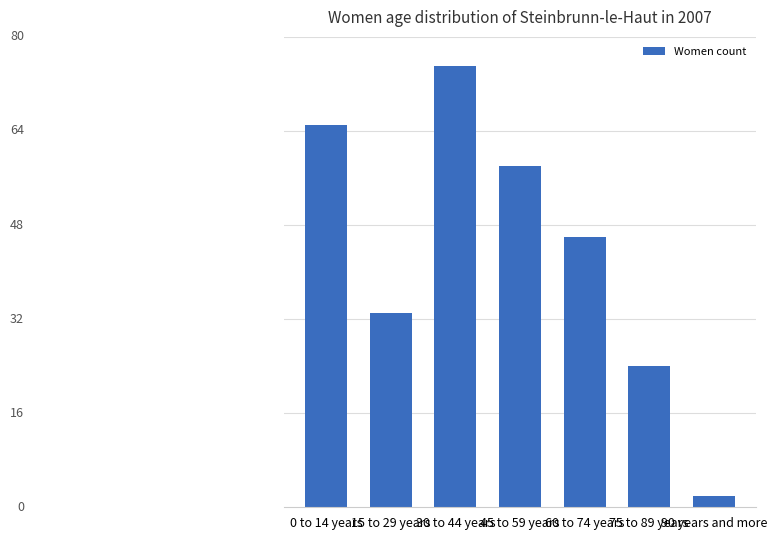

The chart shows a value of 3 at 90 years and more. True or false?

False